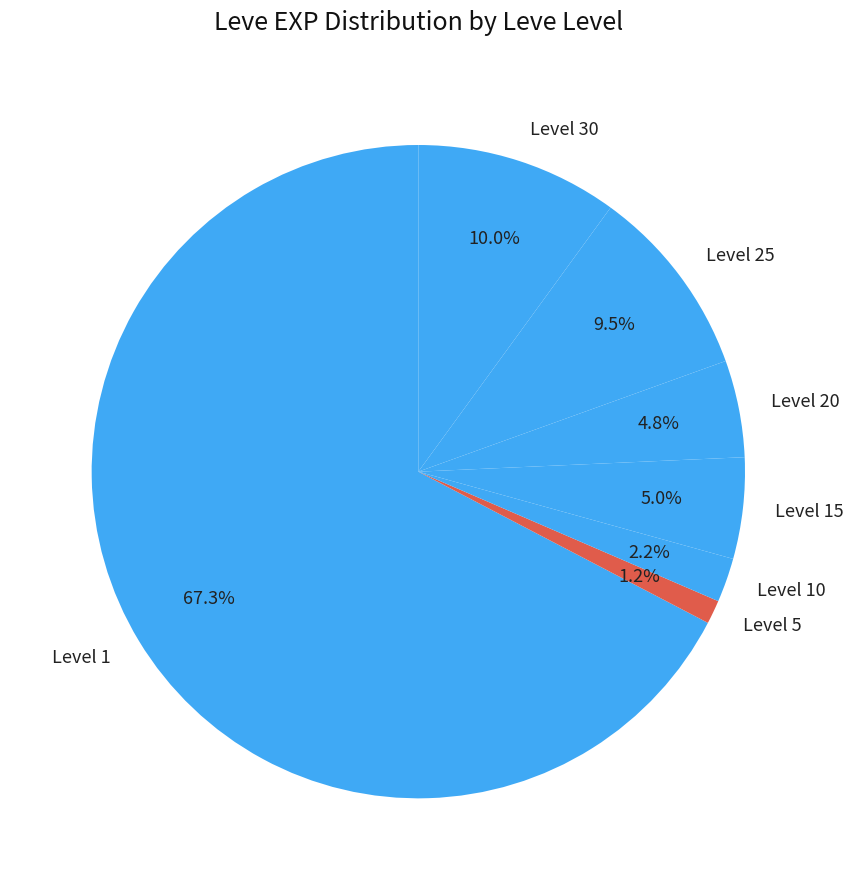

What percentage do Level 5 and Level 15 together represent?

6.2%